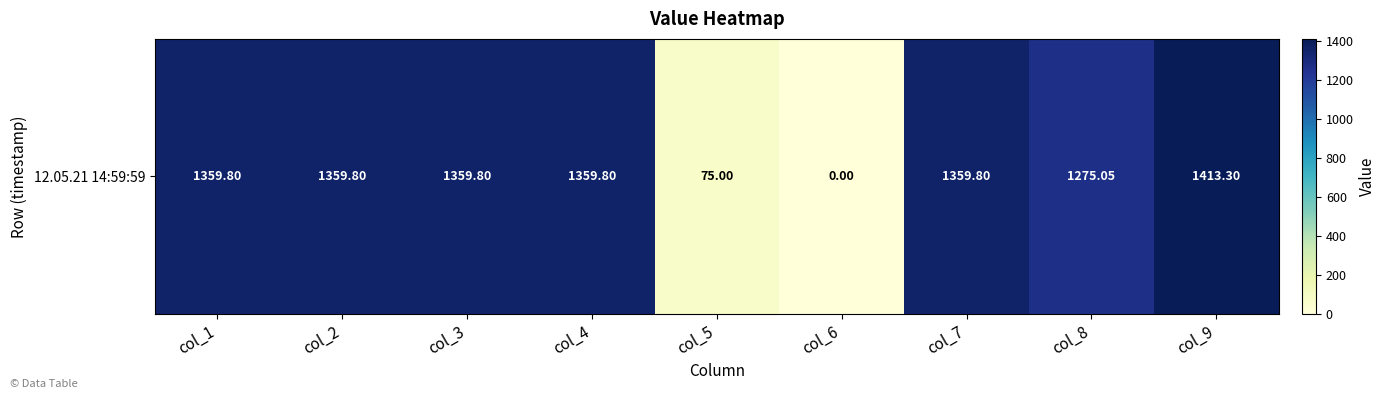

Which has a higher value, col_8 or col_1?

col_1